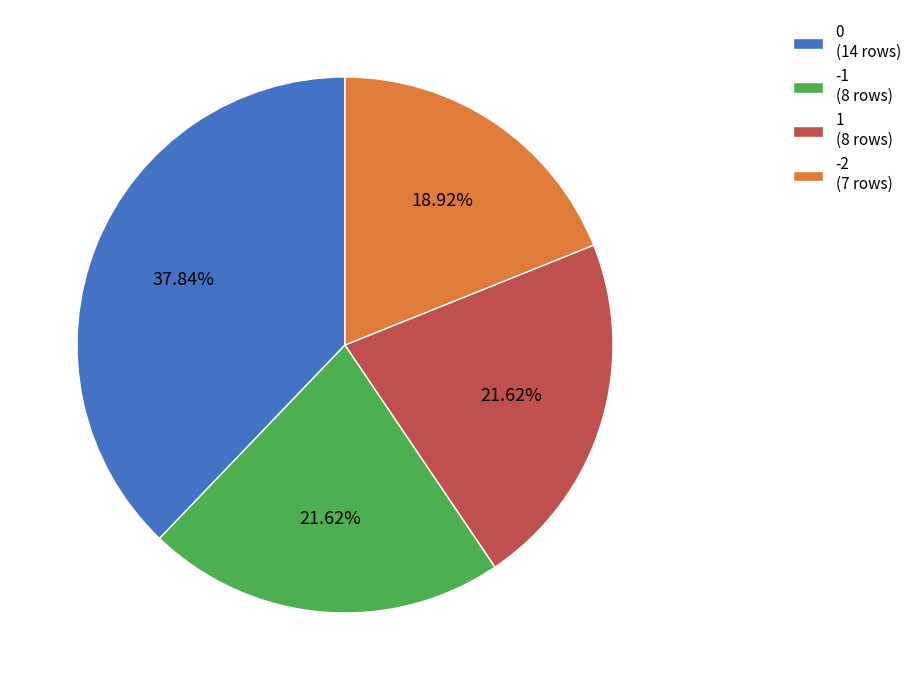

Combined, do 0 (14 rows) and -1 (8 rows) account for over 50%?

Yes